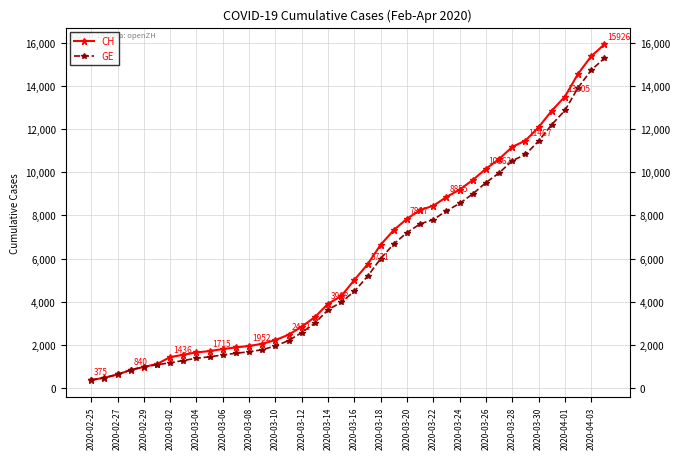

What is the minimum value for GE?

375